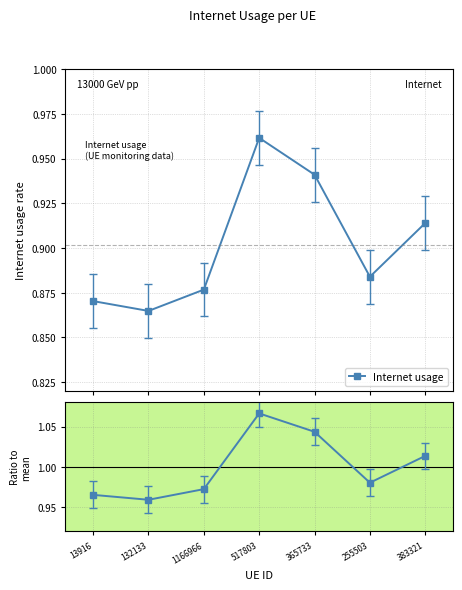

Reading left to right, what are all the values shown in this chart?

1.0	1.0	1.0	1.1	1.0	1.0	1.0